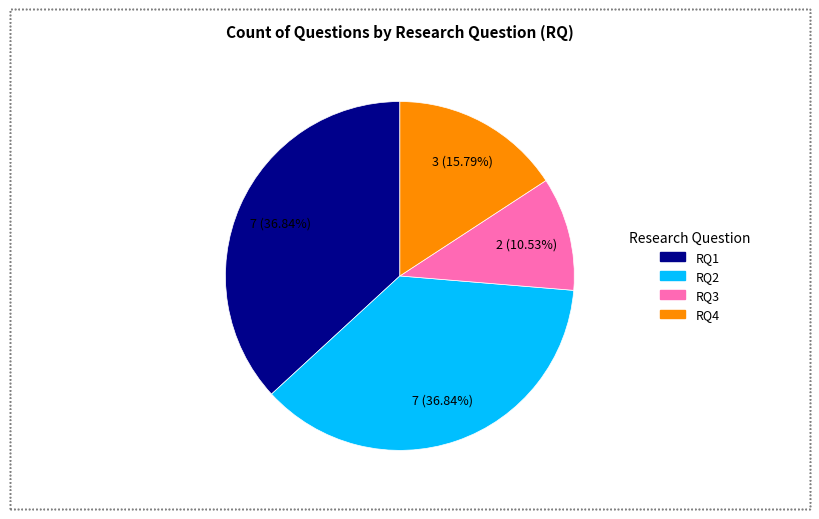

Is RQ1 the majority of the pie?

No